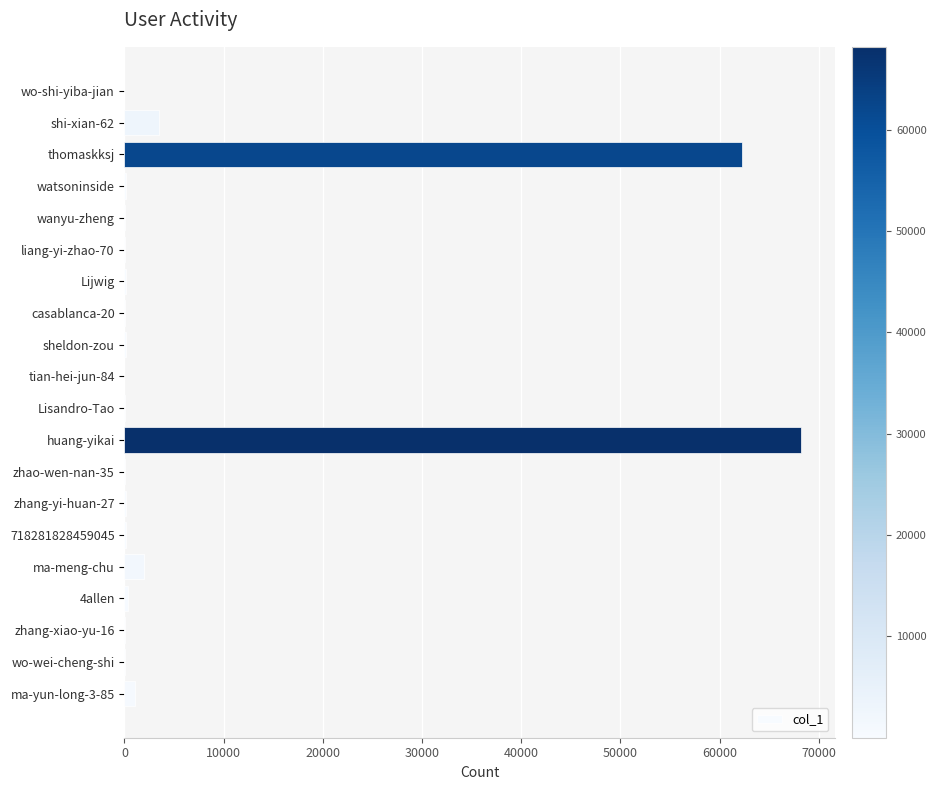

Where is the data nearest to the value 34095?

thomaskksj